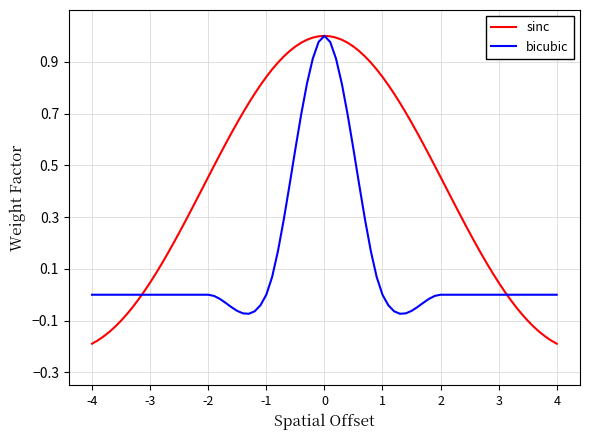

Count the number of data series in this chart.

2